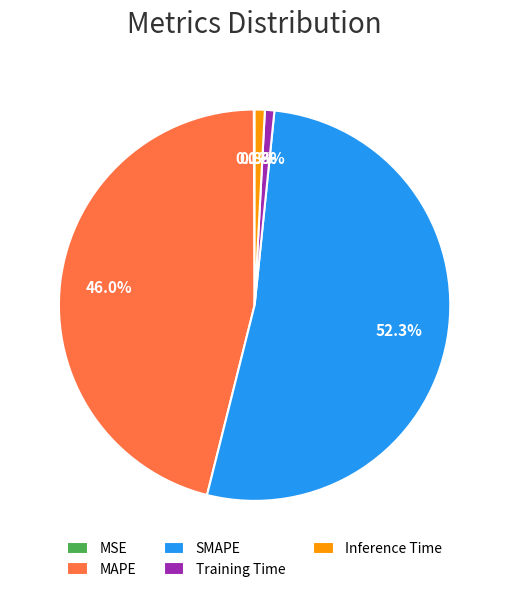

What percentage do SMAPE and MAPE together represent?

98.3%